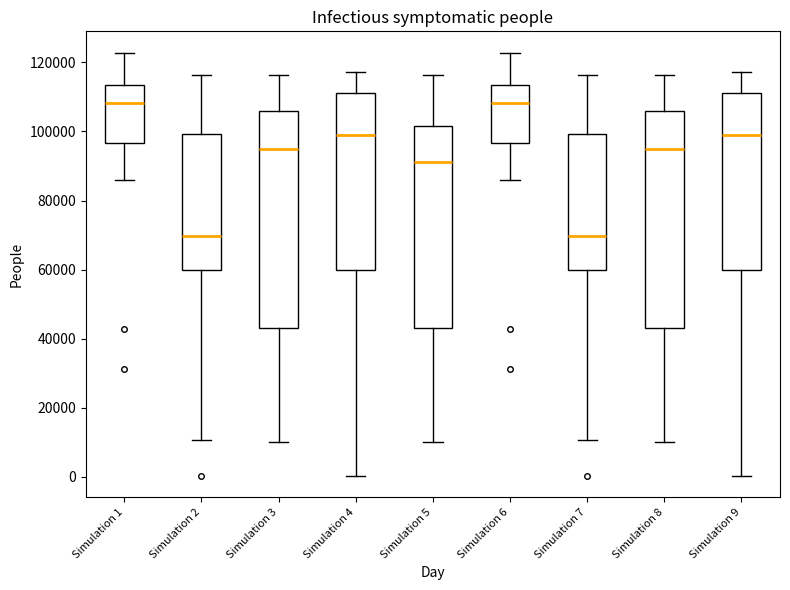

Reading left to right, read every box against the y-axis: the position of its median line, the range the box covers, and the ends of its whiskers. The values are not printed on the chart, so give them approximately, as read against the axis.

Simulation 1: median 108000, box 96000 to 114000, whiskers 86000 to 122000
Simulation 2: median 70000, box 60000 to 100000, whiskers 10000 to 116000
Simulation 3: median 96000, box 44000 to 106000, whiskers 10000 to 116000
Simulation 4: median 98000, box 60000 to 112000, whiskers 0 to 118000
Simulation 5: median 92000, box 44000 to 102000, whiskers 10000 to 116000
Simulation 6: median 108000, box 96000 to 114000, whiskers 86000 to 122000
Simulation 7: median 70000, box 60000 to 100000, whiskers 10000 to 116000
Simulation 8: median 96000, box 44000 to 106000, whiskers 10000 to 116000
Simulation 9: median 98000, box 60000 to 112000, whiskers 0 to 118000